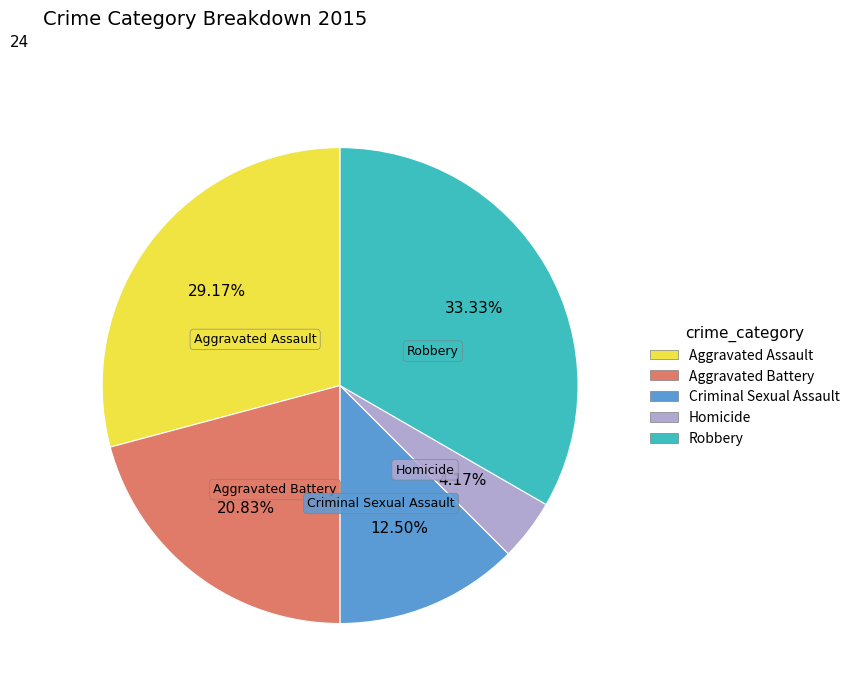

What is the total percentage of Aggravated Assault and Robbery?

62.5%